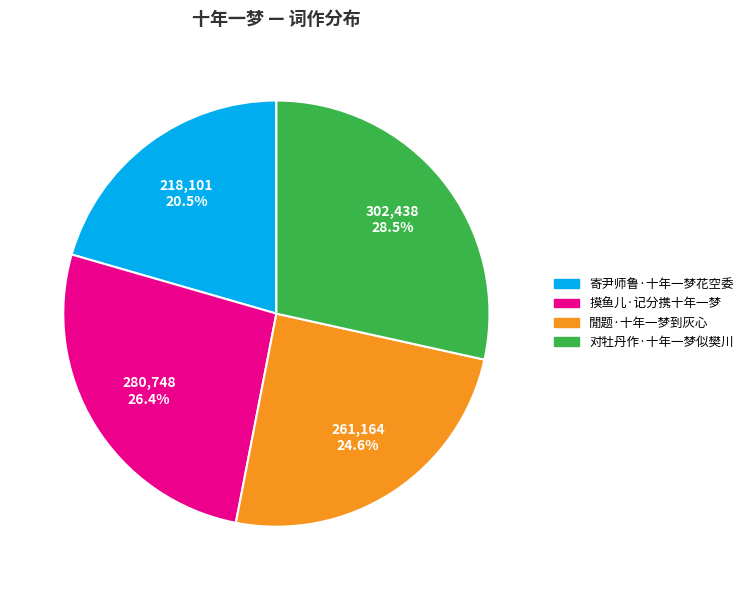

Does 寄尹师鲁·十年一梦花空委 represent more than half of the total?

No